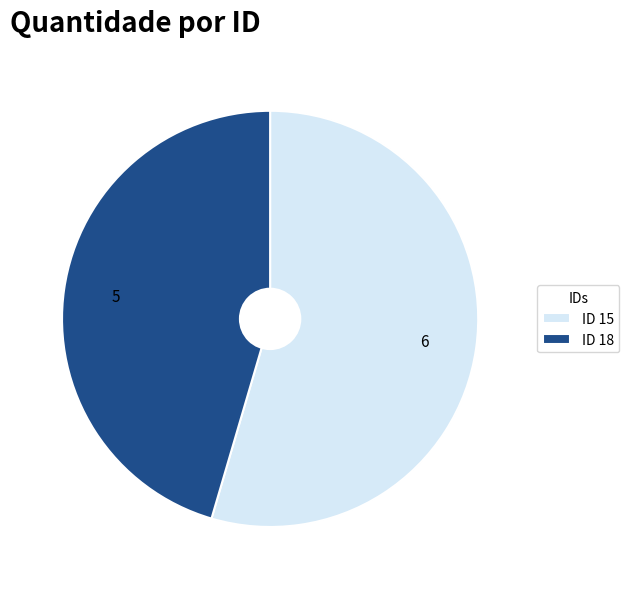

Do ID 18 and ID 15 together represent more than half of the pie?

Yes